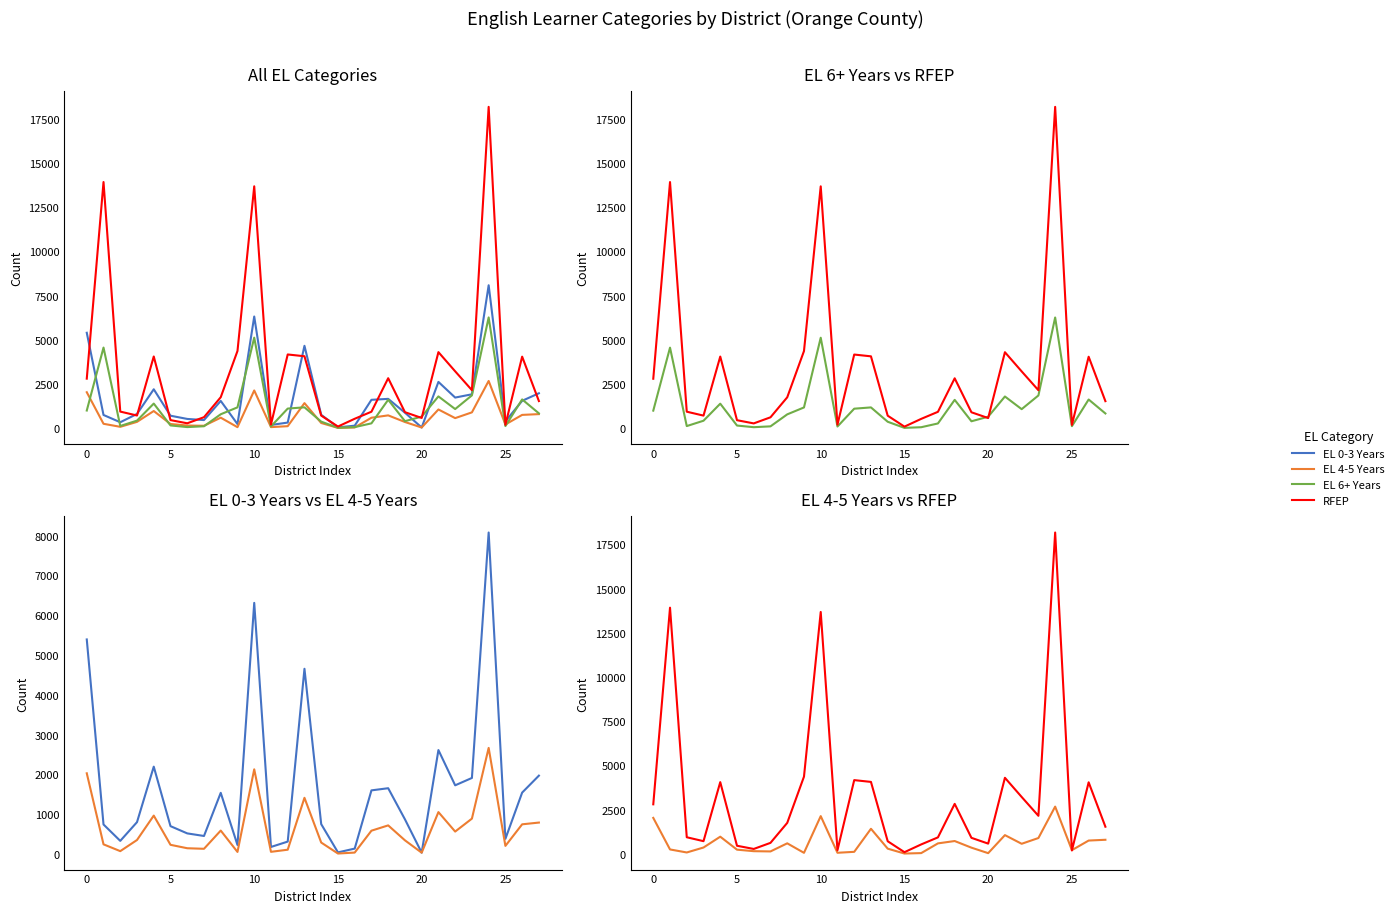

What is the difference between the second highest and second lowest values in the EL 6+ Years series?

5061